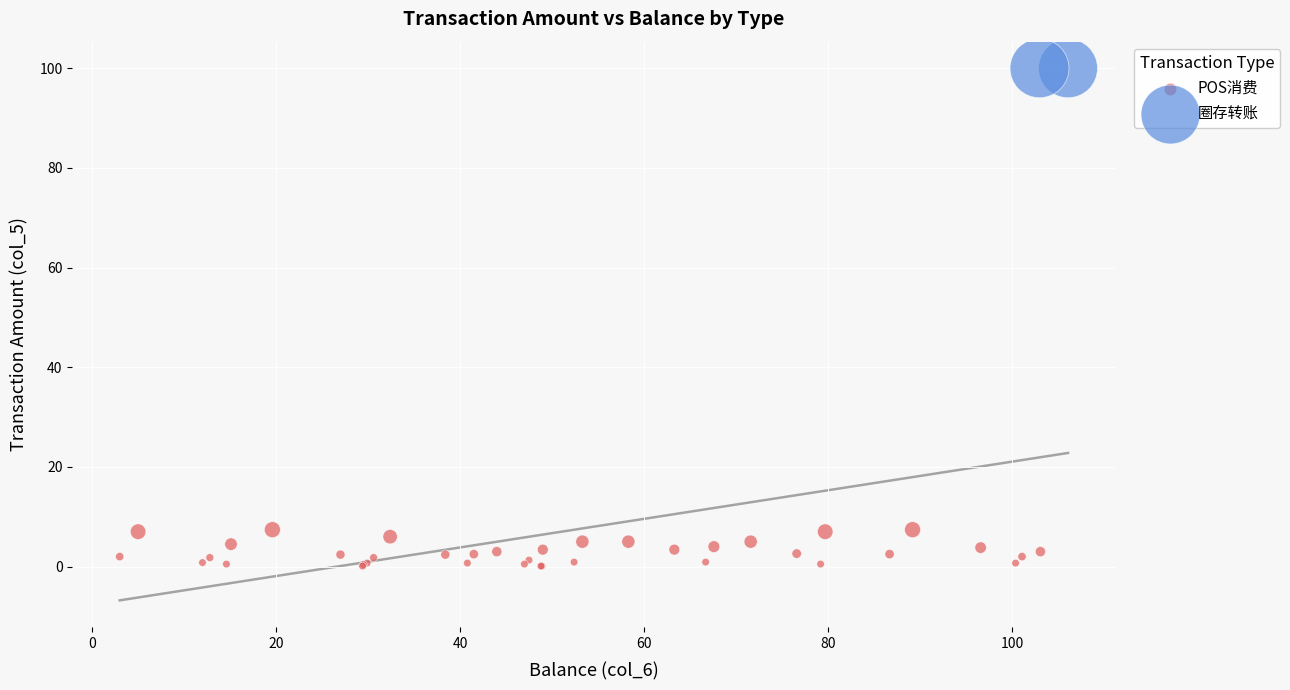

What are all the series names shown in the legend?

POS消费, 圈存转账